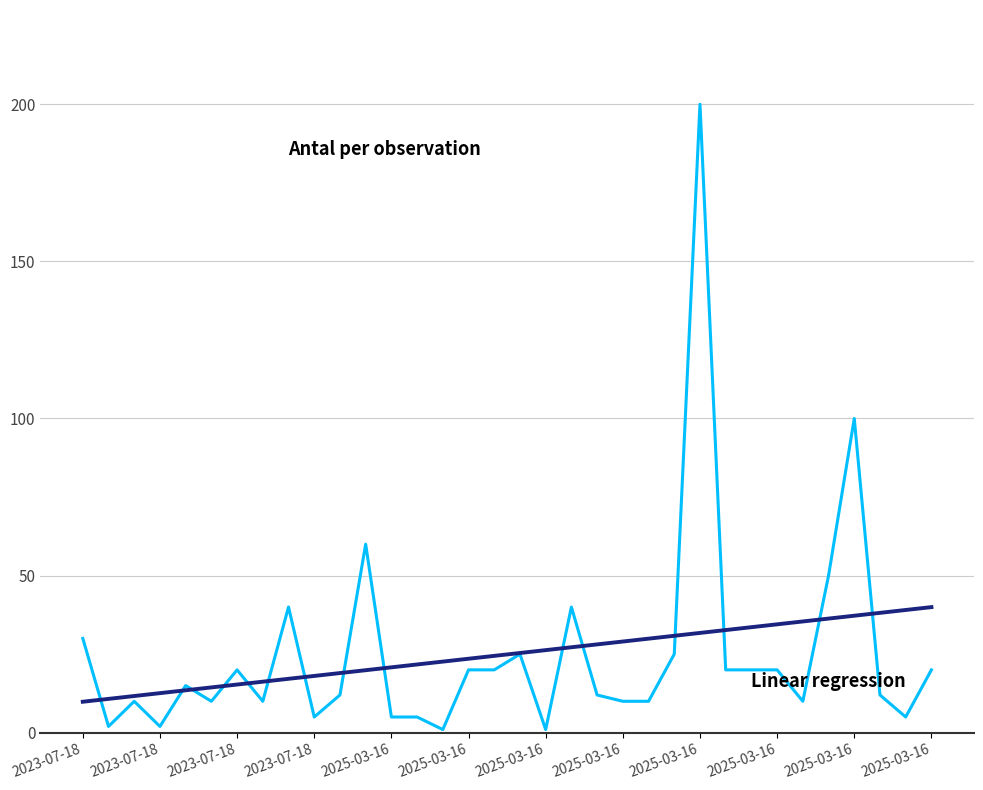

What is the maximum value shown in the chart?

200.0